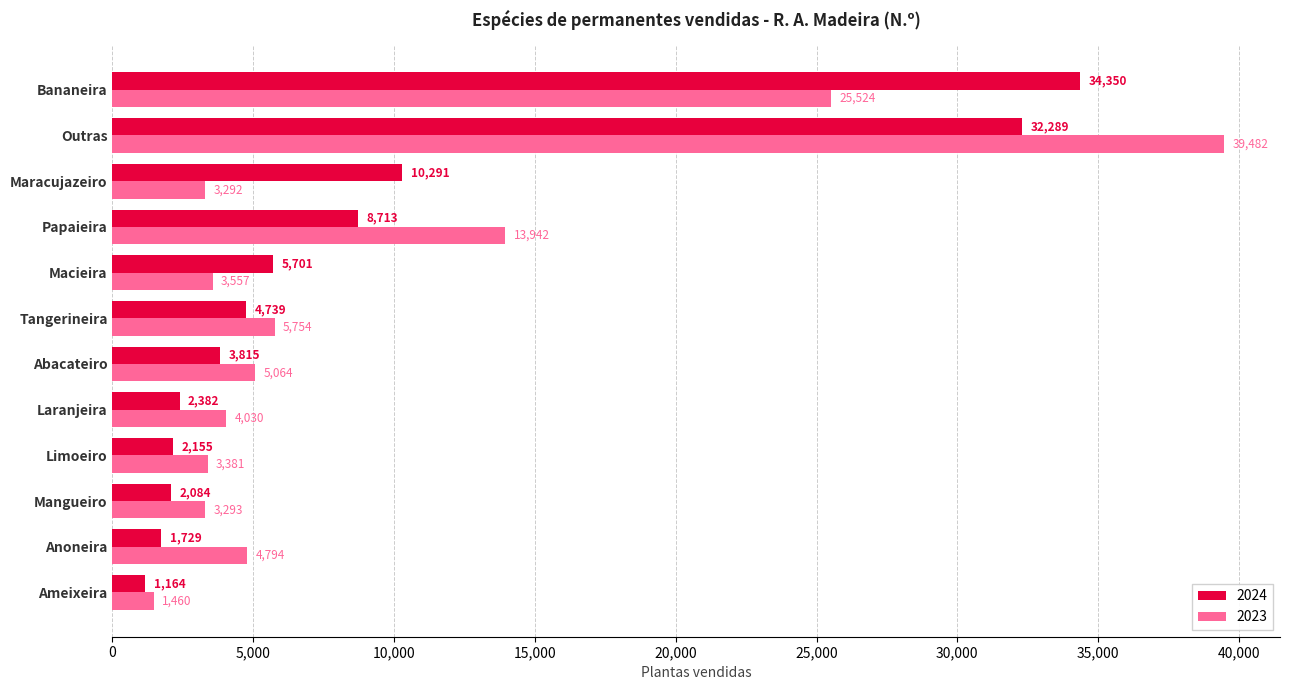

What is the difference between the maximum and minimum values in the 2023 series?

38022